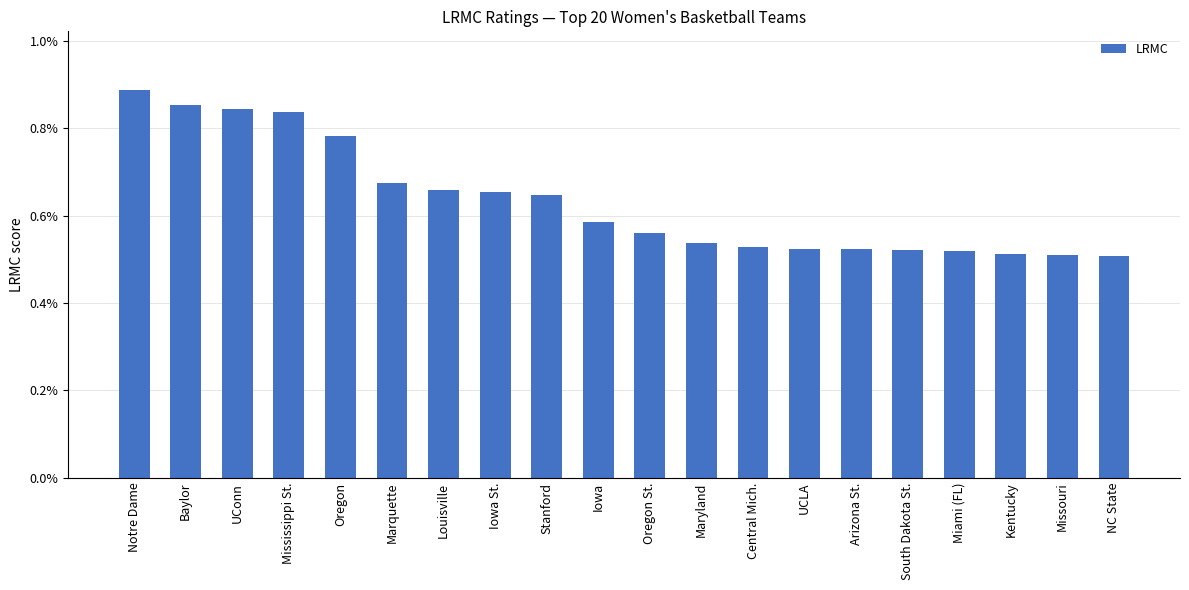

What is the label of the 5th bar from the left?

Oregon